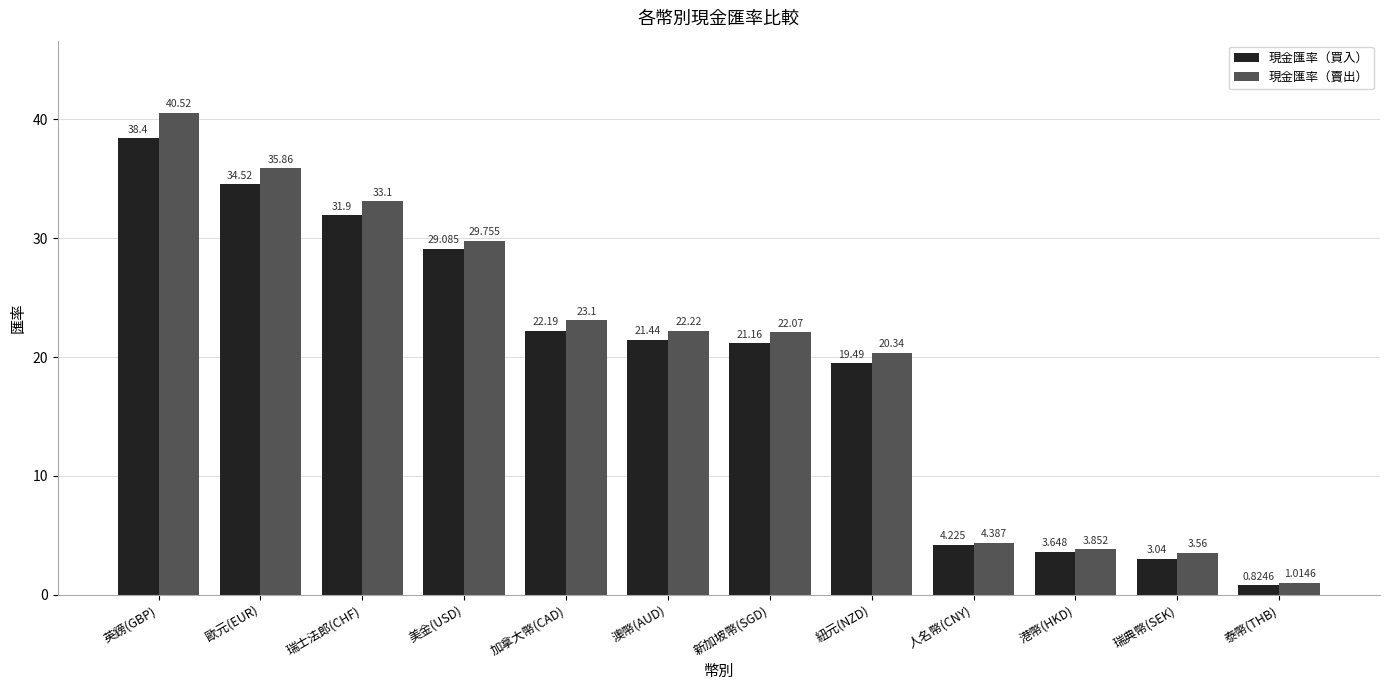

Rank the series by their average value, from lowest to highest.

現金匯率（買入）, 現金匯率（賣出）